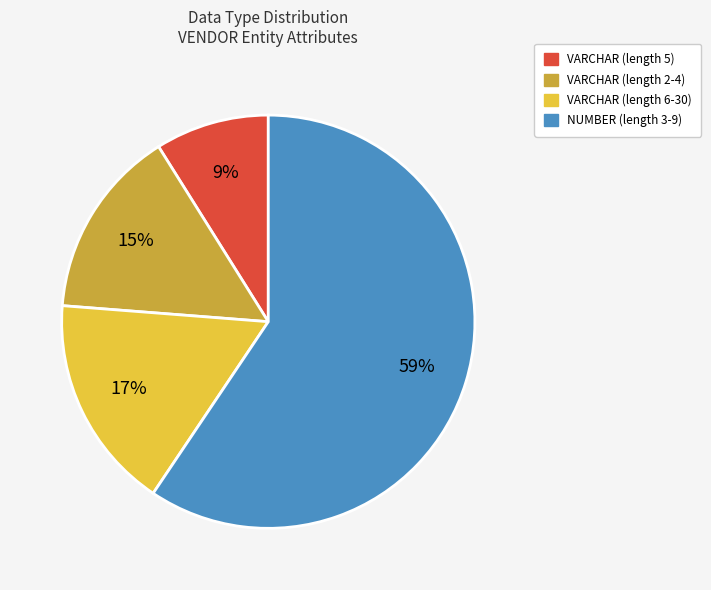

Is there a majority slice in this chart?

Yes